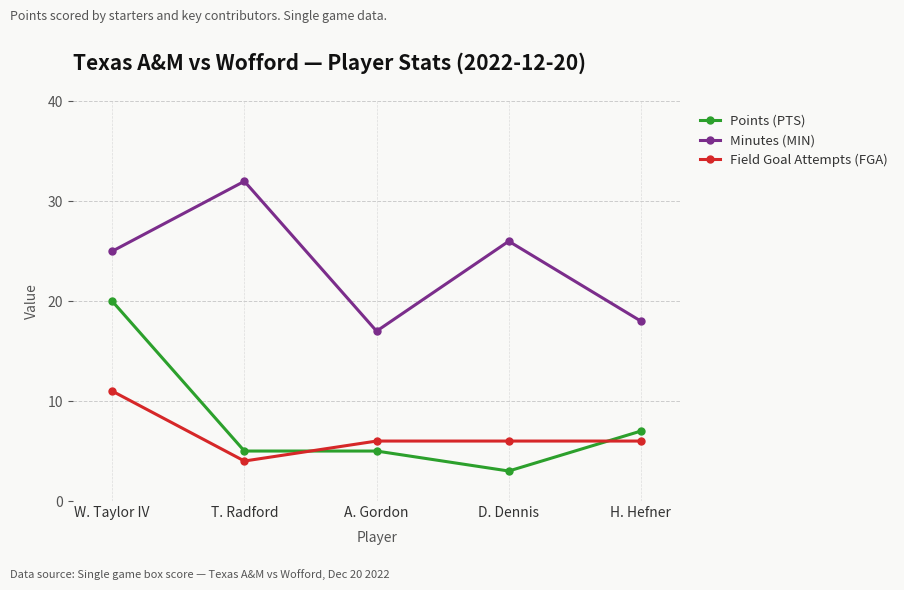

How many categories are shown in the chart?

5